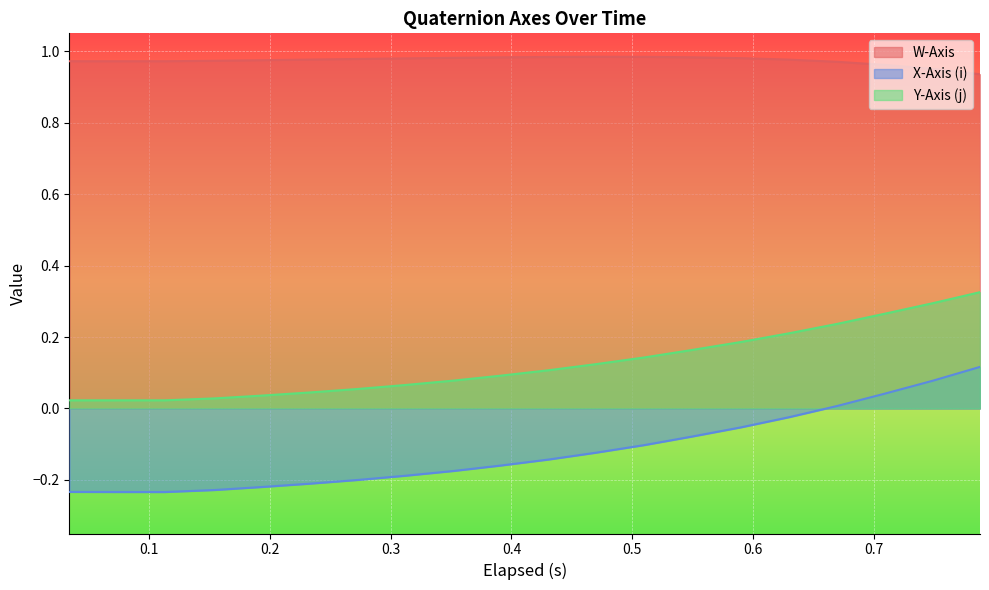

What is the average value of the W-Axis series?

1.0